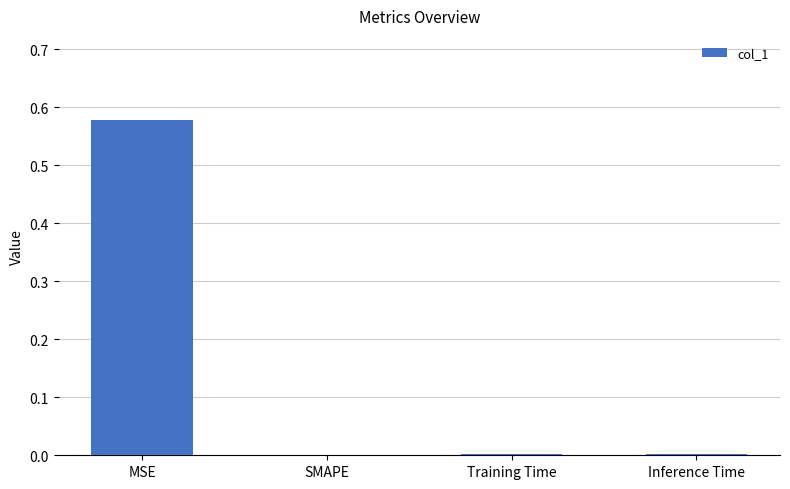

At which category does the chart reach its peak across all series?

MSE